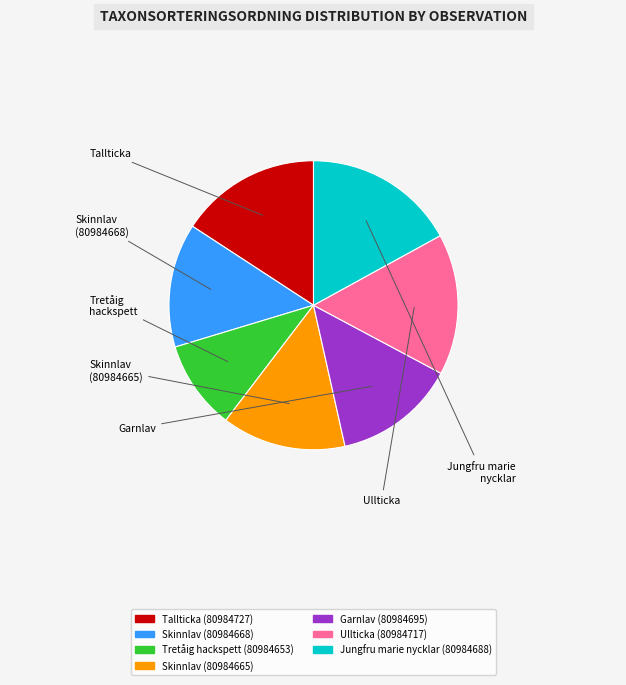

How many slices are in this pie chart?

7